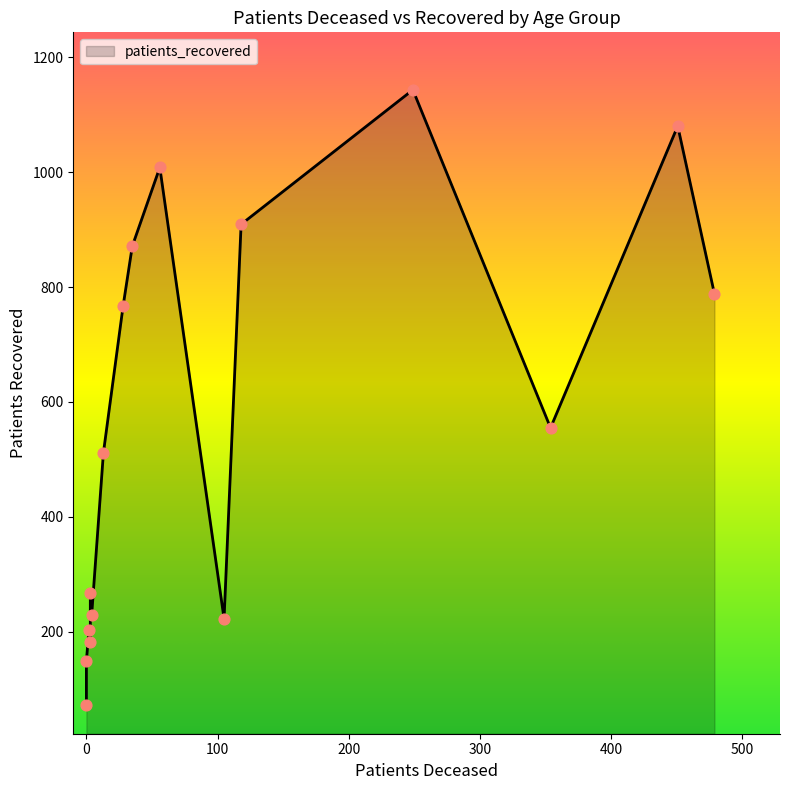

Which series has the largest Y range (max minus min)?

patients_recovered